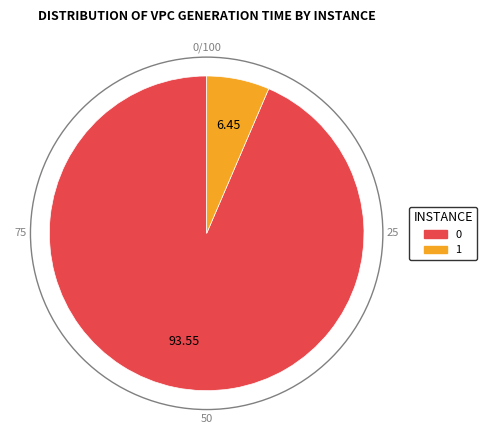

True or false: 0 accounts for 82% of the total.

False